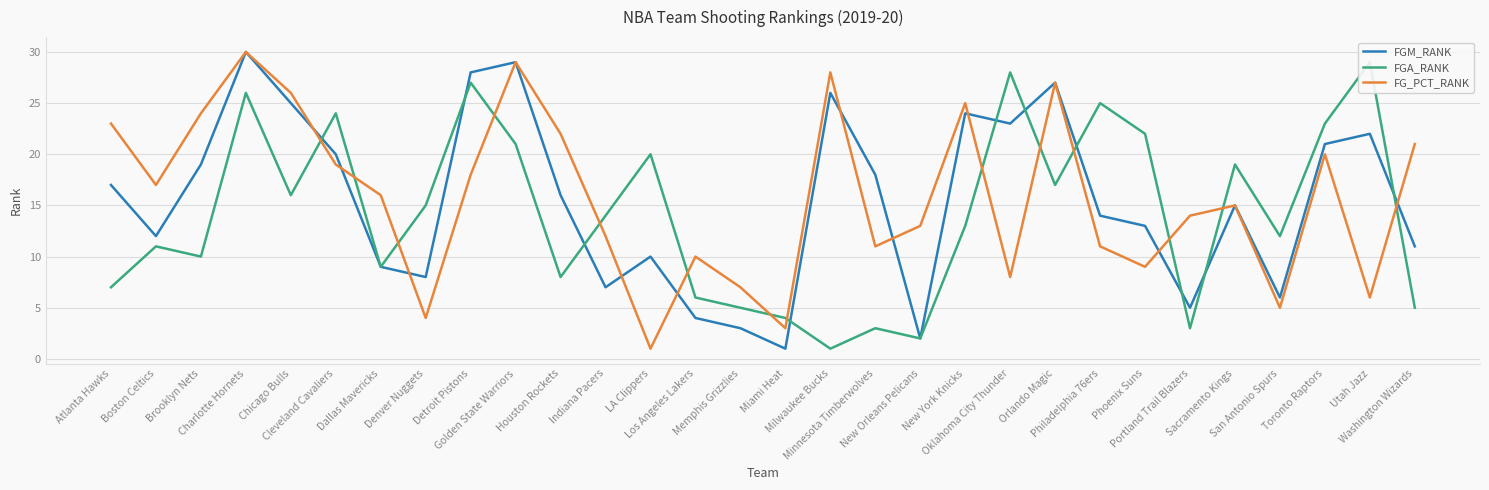

What is the sum of the FG_PCT_RANK values at Memphis Grizzlies and LA Clippers?

8